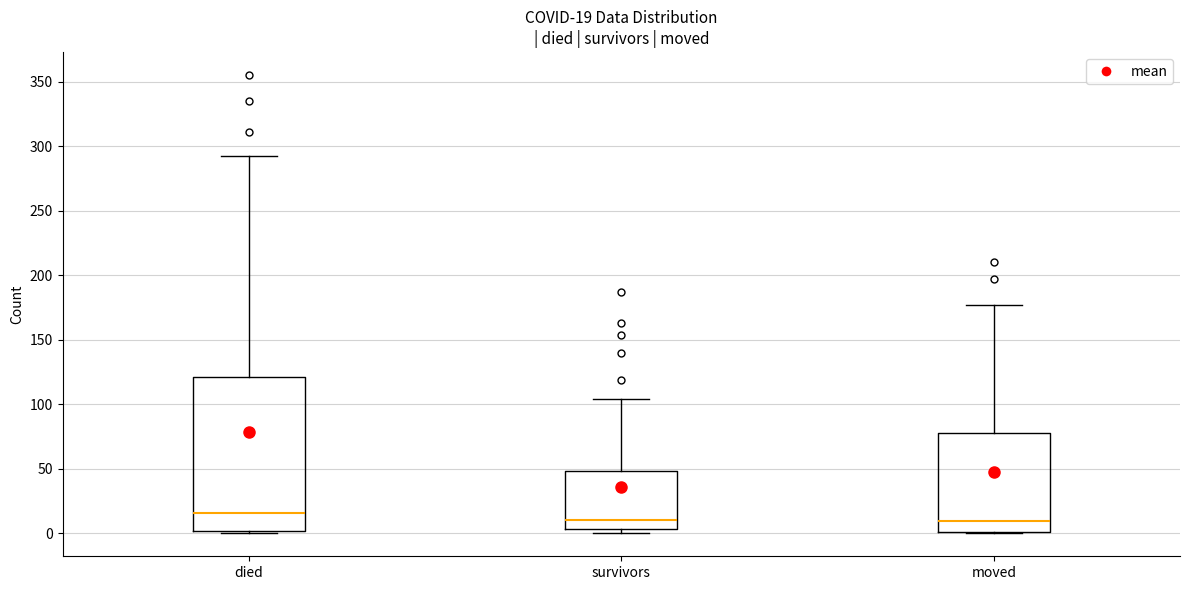

Which box's median line is the highest?

died